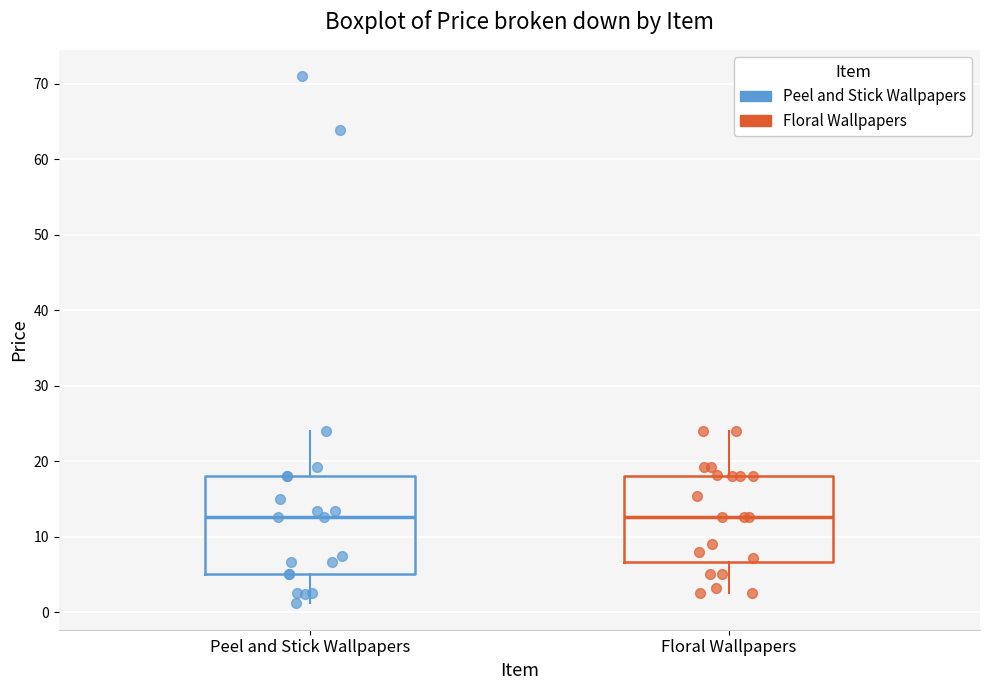

Comparing the boxes themselves (not the whiskers), which one is the tallest?

Peel and Stick Wallpapers